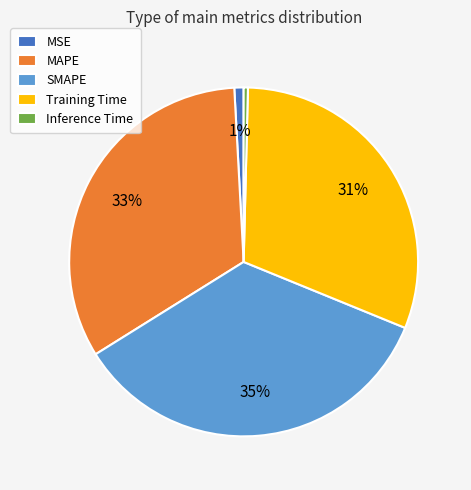

Which has a higher value, SMAPE or Training Time?

SMAPE